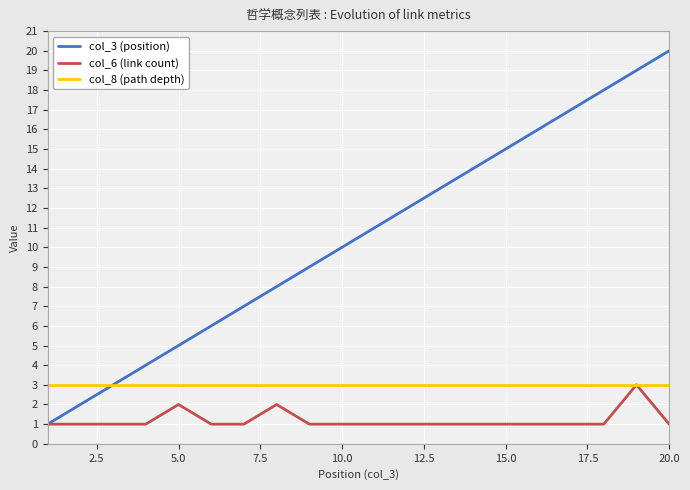

What is the difference between the maximum and minimum values in the col_6 (link count) series?

2